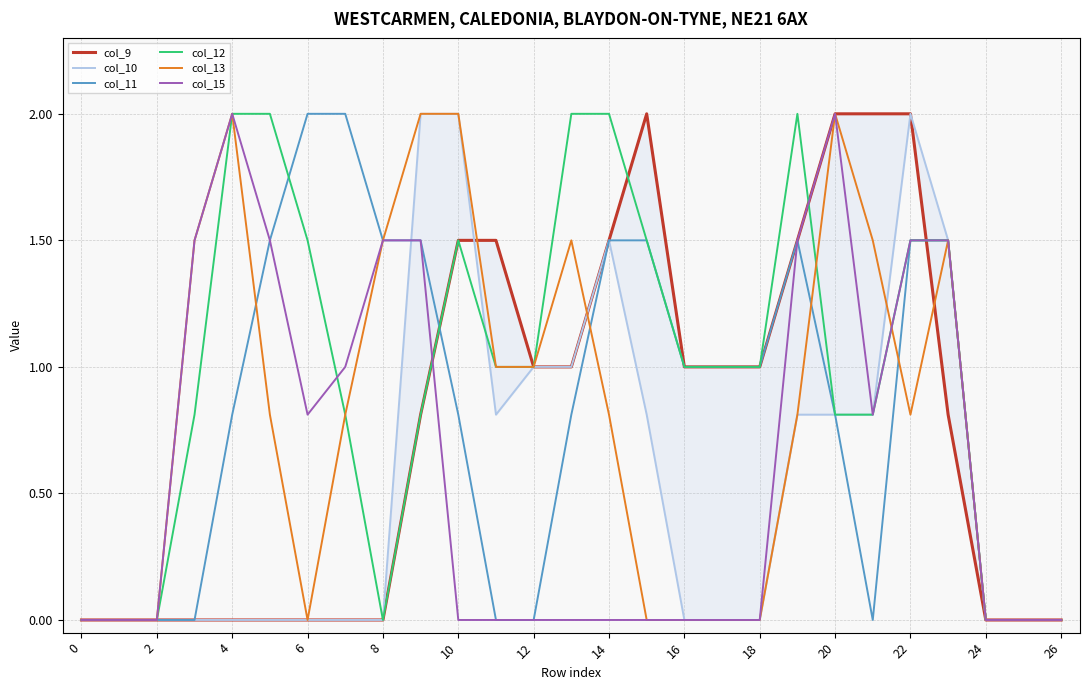

The col_9 series shows 1.0 at 16. True or false?

True